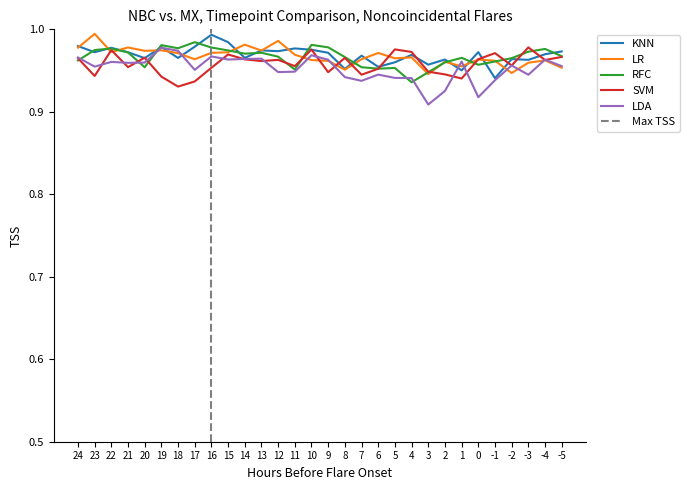

Rank the categories by RFC value from highest to lowest.

17, 10, 19, 9, 16, 18, 22, -4, 23, 15, -3, 21, 13, 14, -5, 12, 8, 1, -2, 24, -1, 2, 0, 20, 7, 5, 6, 11, 3, 4